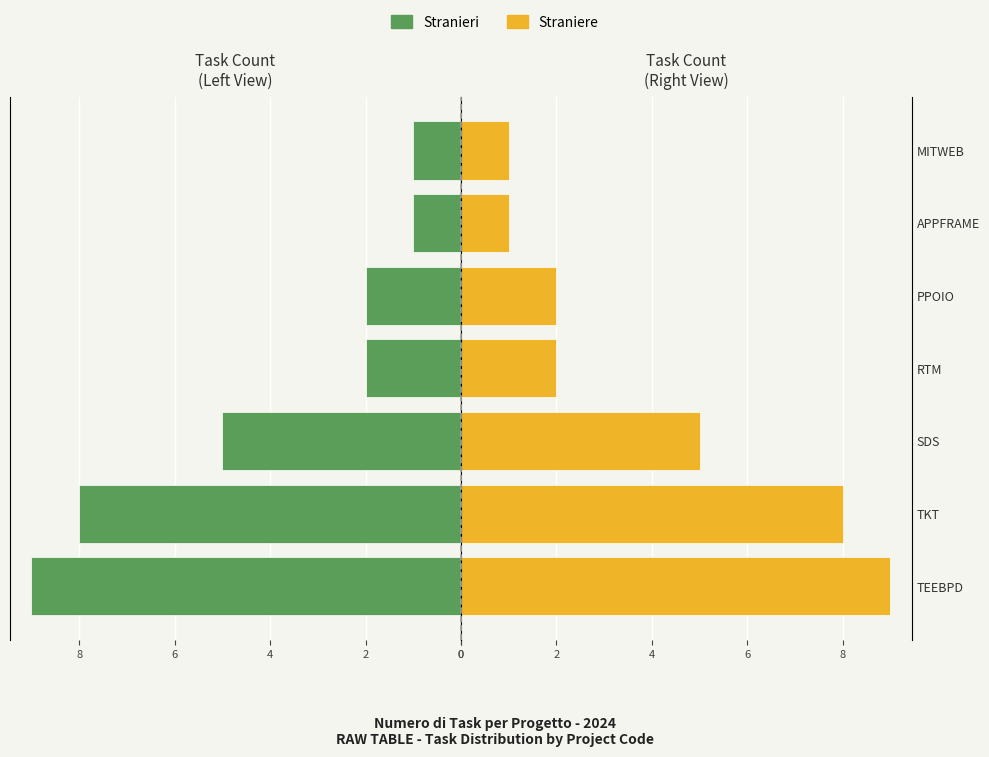

What is the difference between the Stranieri values at TEEBPD and TKT?

1